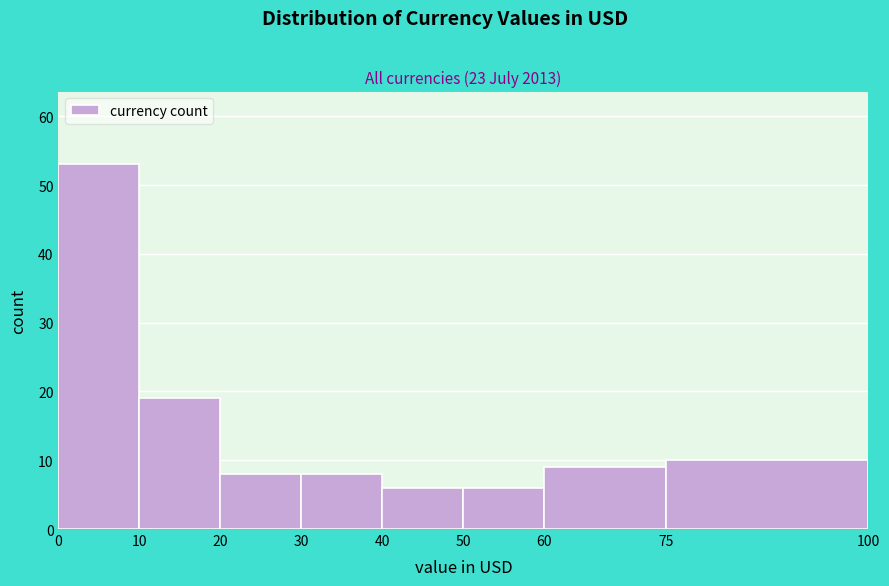

Reading left to right, transcribe this chart: for each bar, give the range it covers on the x-axis and its height. The values are not printed on the chart, so give them approximately, as read against the axis.

0 to 10: 53
10 to 20: 19
20 to 30: 8
30 to 40: 8
40 to 50: 6
50 to 60: 6
60 to 75: 9
75 to 100: 10